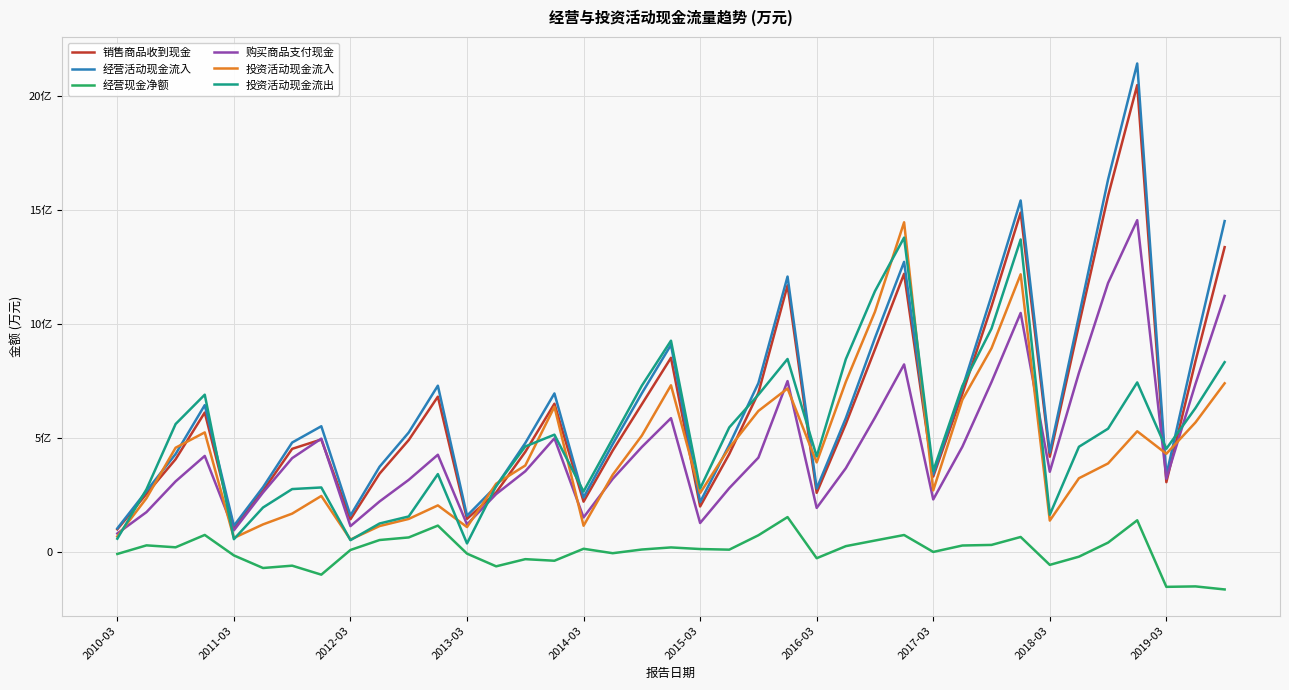

Which series has the largest total across all categories?

经营活动现金流入